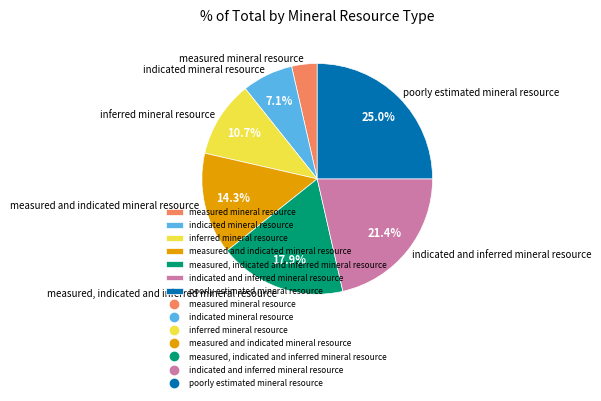

Which has a higher value, measured mineral resource or inferred mineral resource?

inferred mineral resource